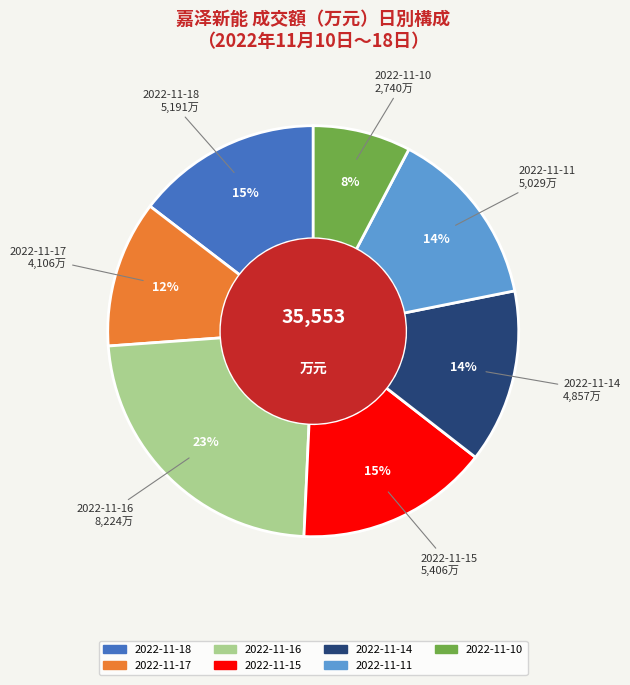

How many slices are in this pie chart?

7